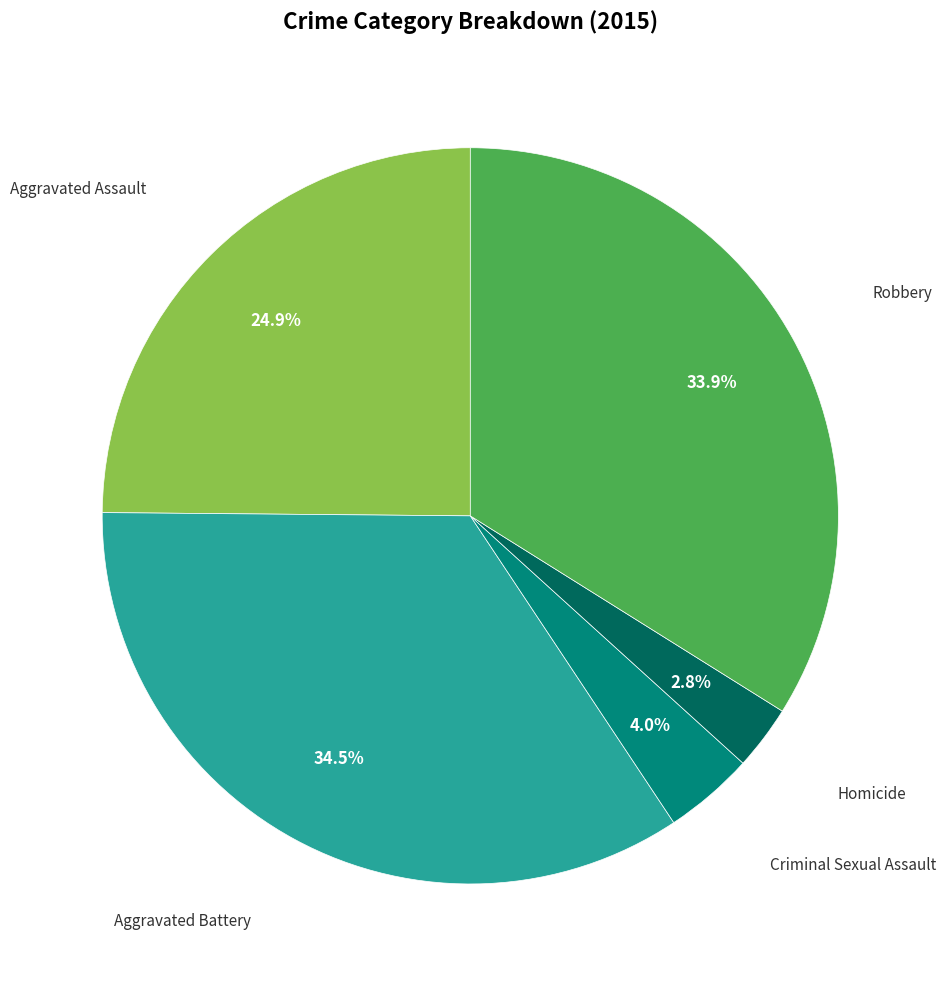

True or false: Aggravated Battery accounts for 44% of the total.

False